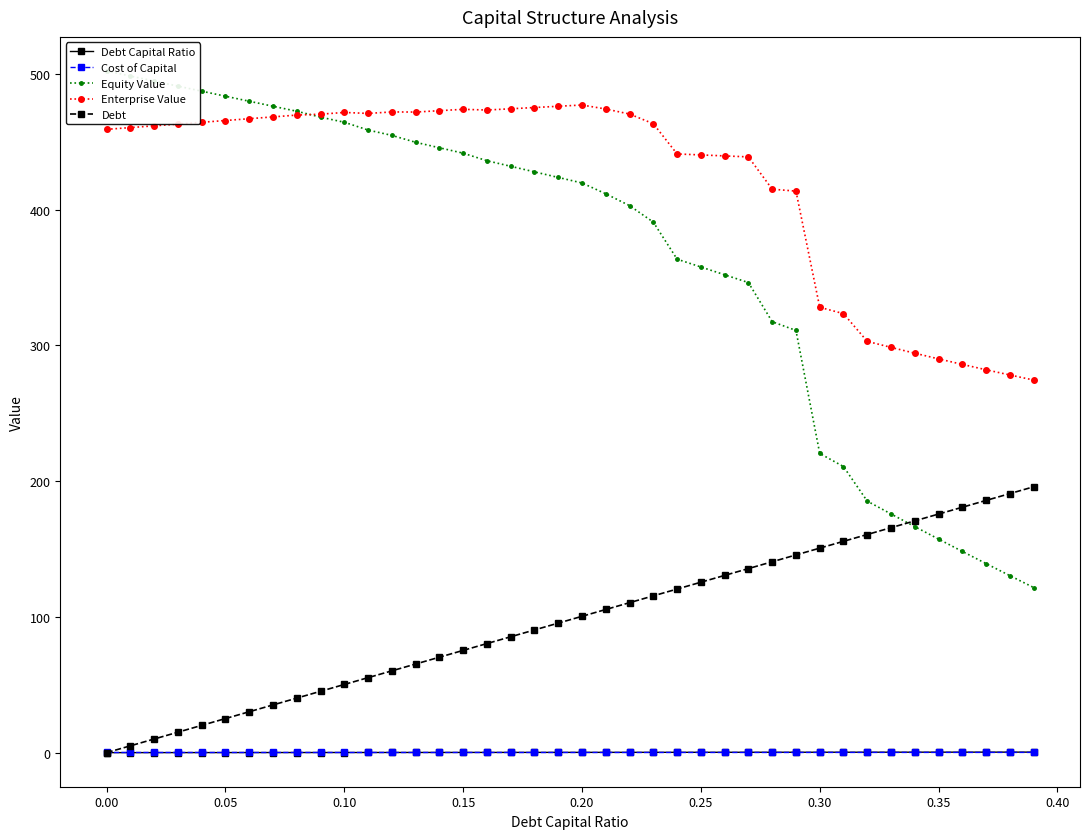

True or false: Equity Value has more than 0 points higher than both neighbors.

False